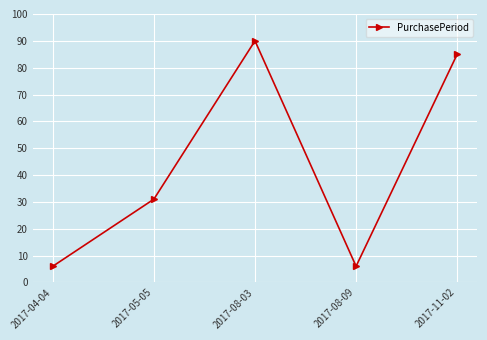

Where is the first local minimum?

2017-08-09